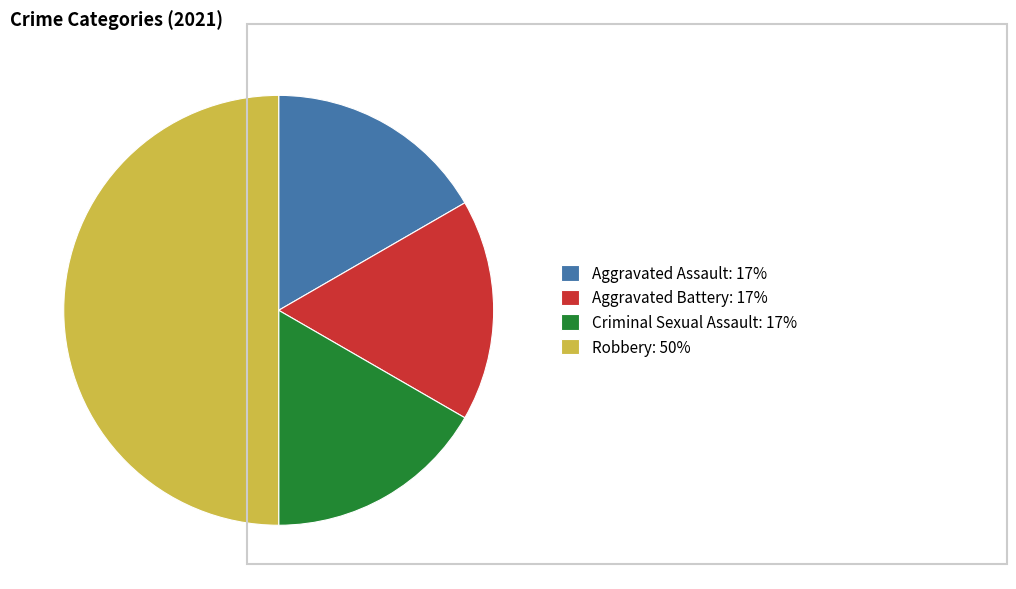

What is the largest slice in the pie chart?

Robbery